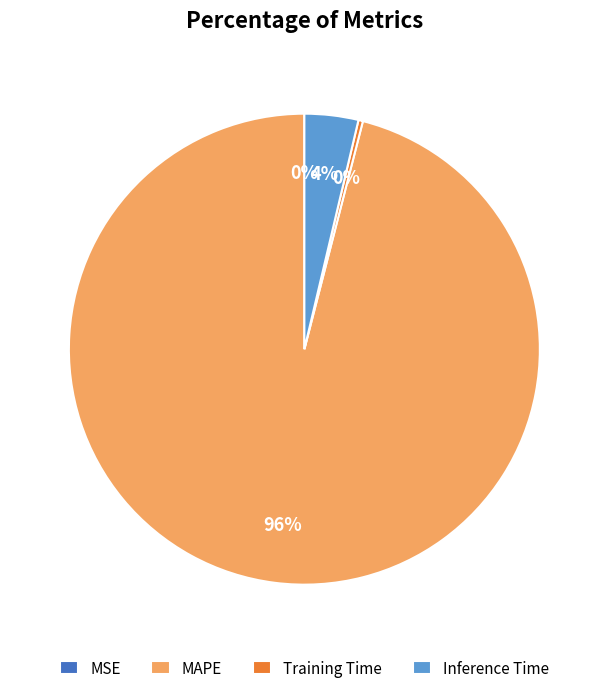

To the nearest percent, what portion does Inference Time represent?

4%